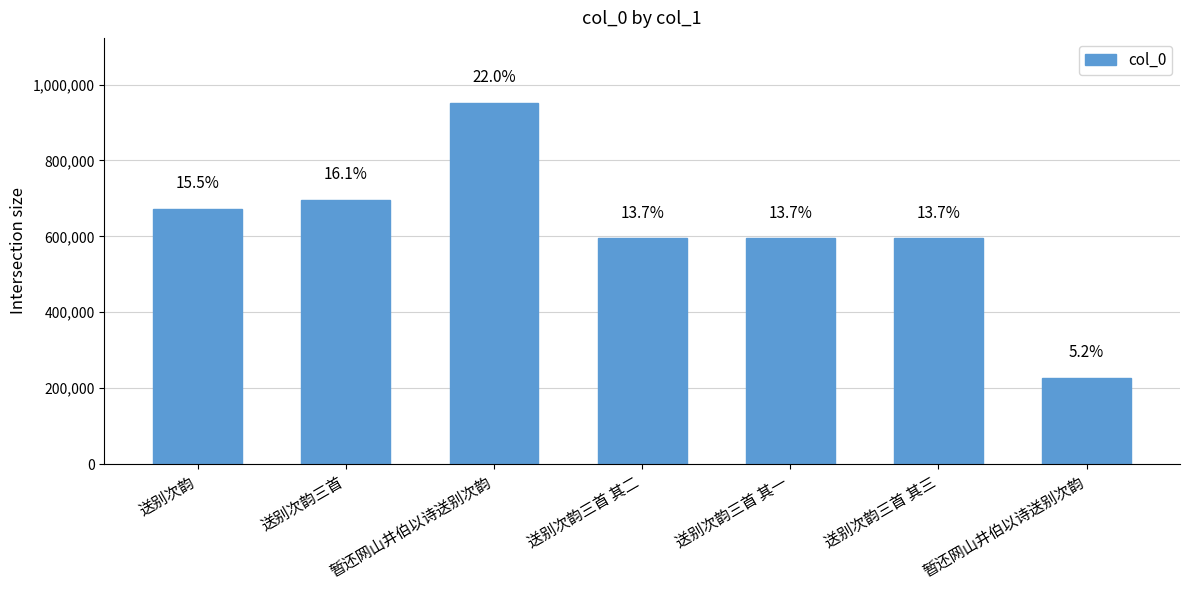

How many bars are there in total?

7